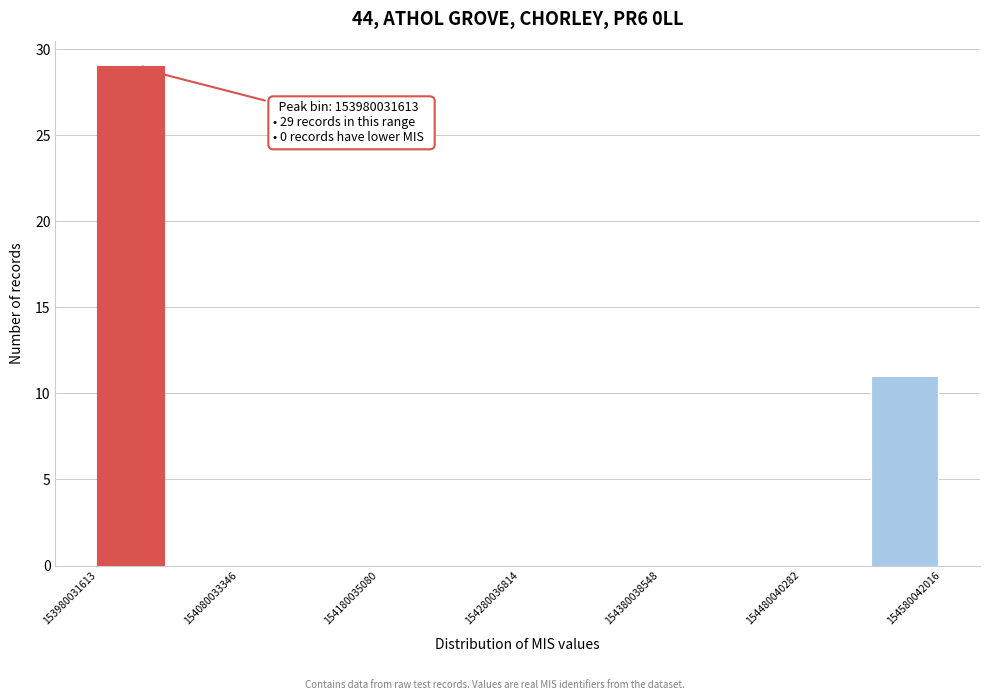

Around what value on the x-axis is the tallest bar? Give the approximate position of its centre, as read against the axis.

154000000000